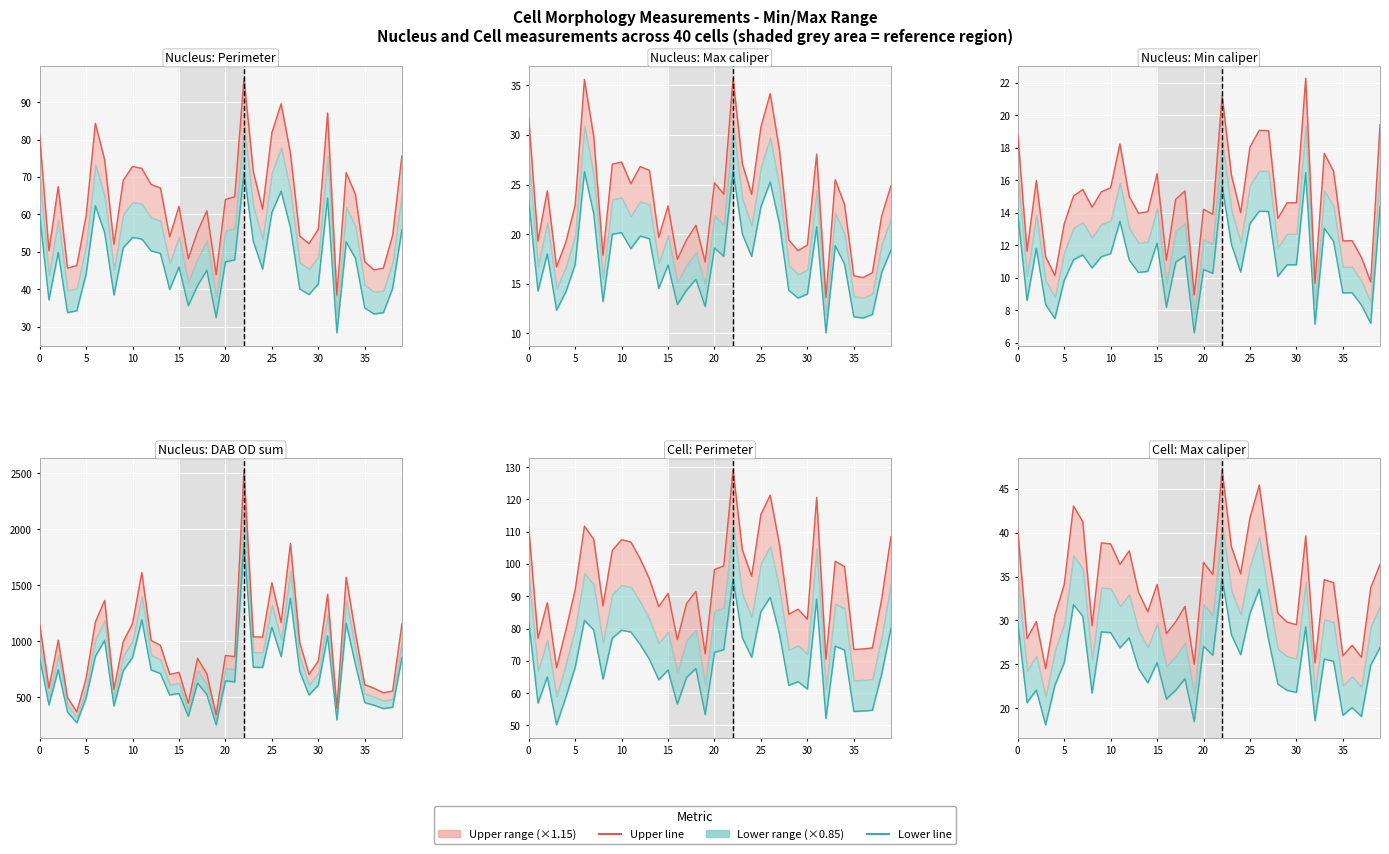

In Series lower, how many points are higher than both neighbors (excluding endpoints)?

12